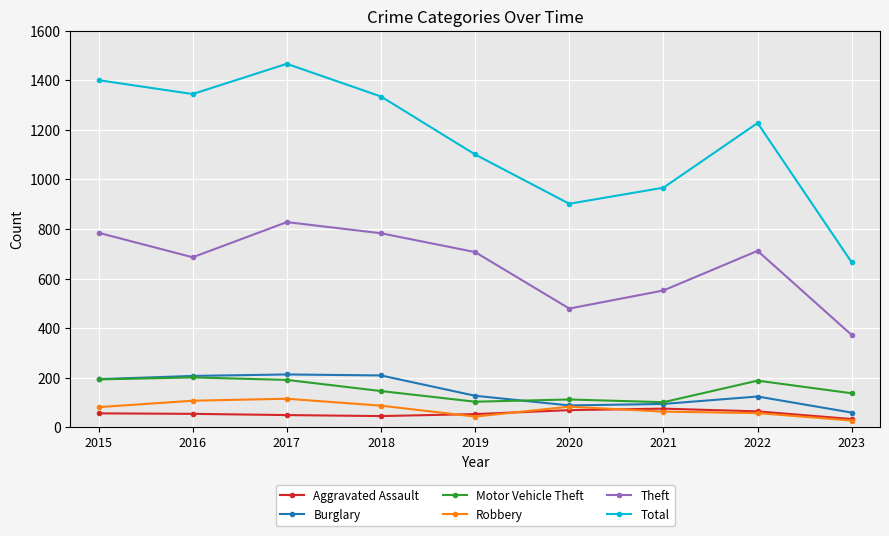

Is it true that Motor Vehicle Theft equals 330 at 2015?

False